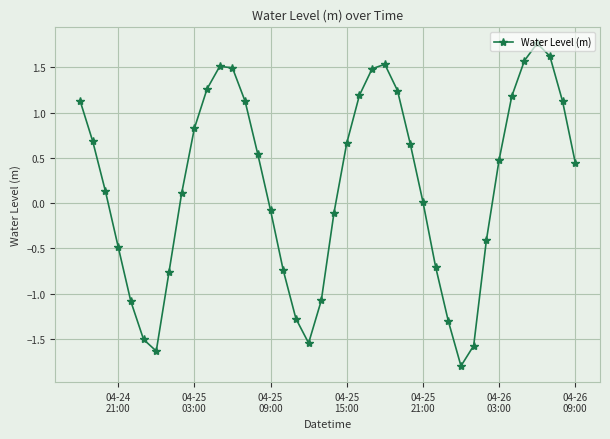

How many points are lower than both their immediate neighbors (excluding endpoints)?

3